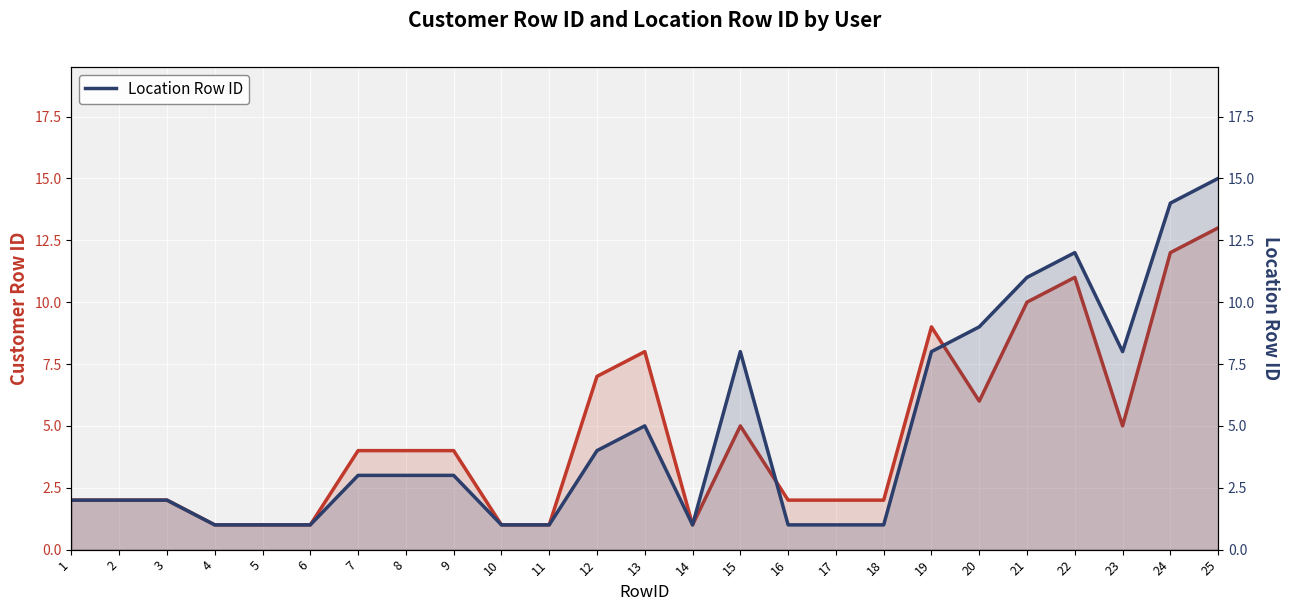

Which series ends up on top after the final intersection of Location Row ID and Customer Row ID?

Location Row ID